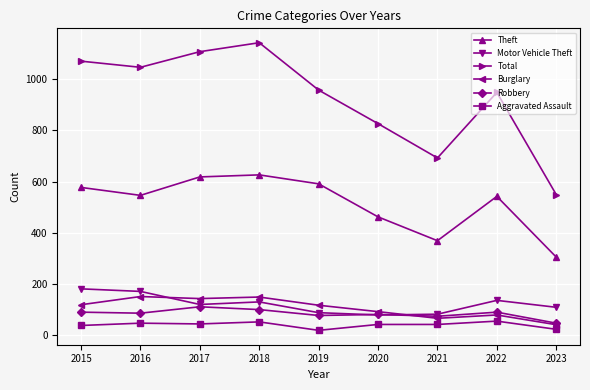

List the series in order of their peak value, lowest first.

Aggravated Assault, Robbery, Burglary, Motor Vehicle Theft, Theft, Total